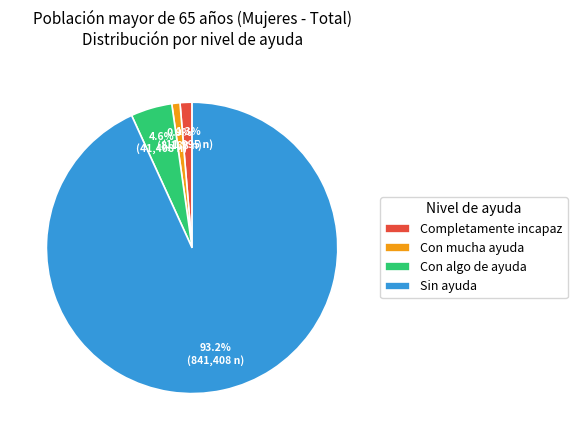

What is the largest slice in the pie chart?

Sin ayuda